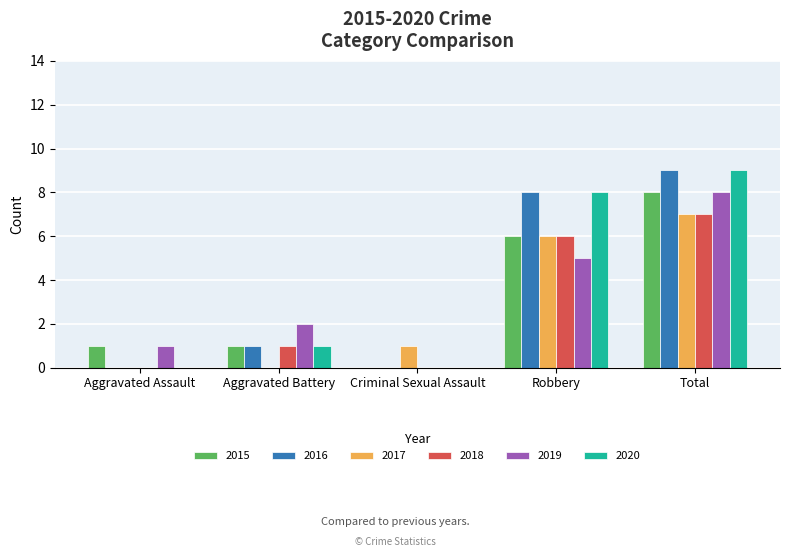

Where is 2019 nearest to the value 4?

Robbery